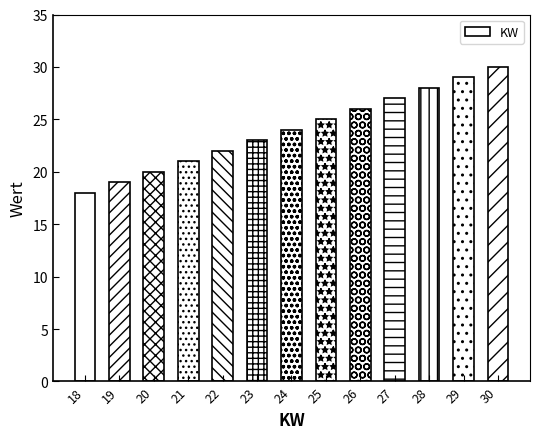

Which label corresponds to the smallest value in the chart?

18